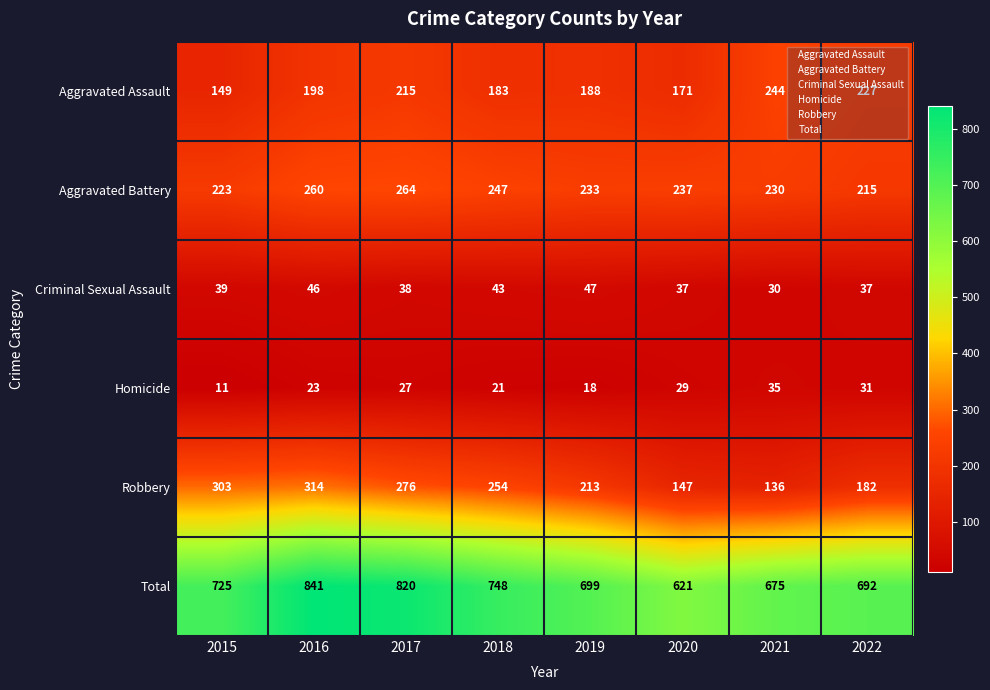

What is the sum of all Criminal Sexual Assault values?

317